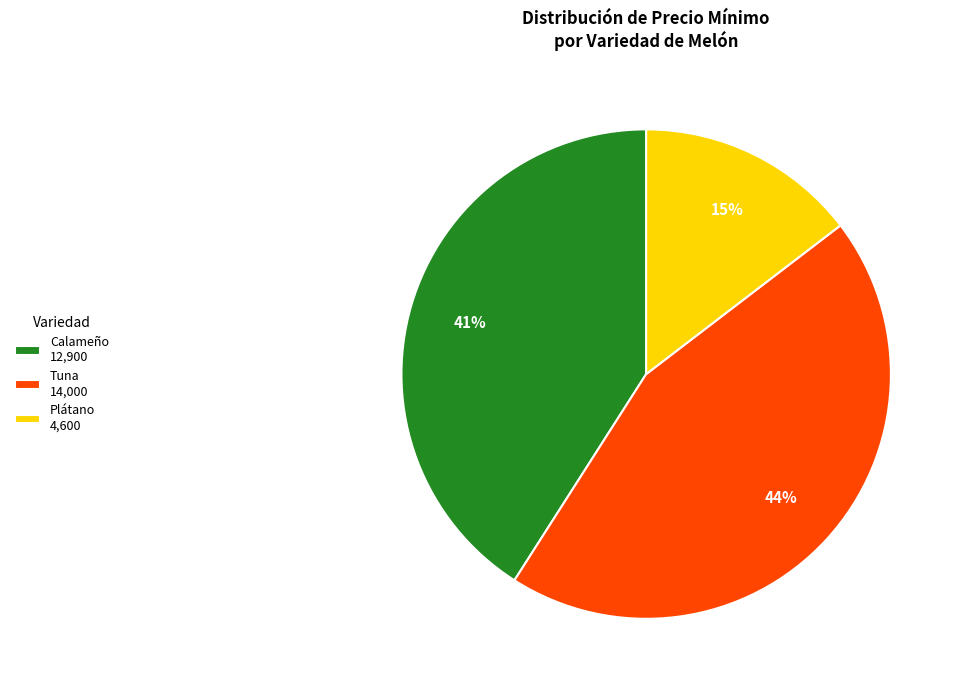

Is there any slice that represents more than half of the pie?

No